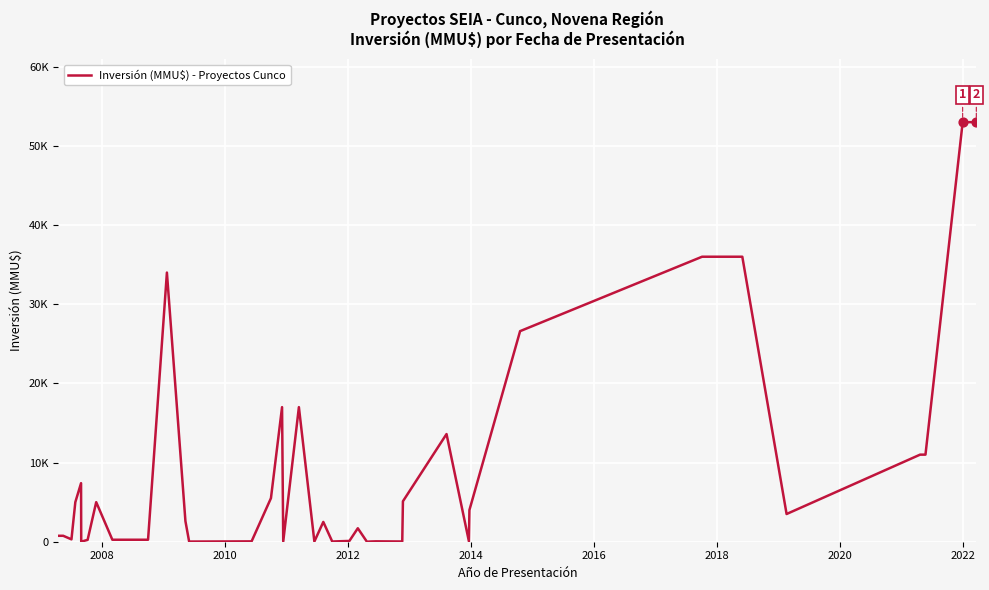

Is this an area chart (filled region under the line)?

No